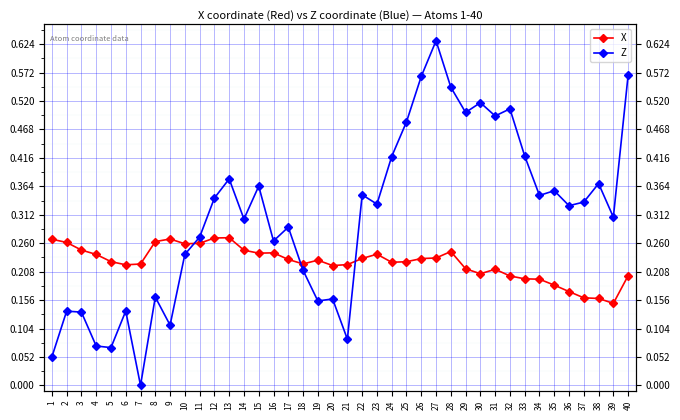

At how many categories does at least one series exceed 0?

40